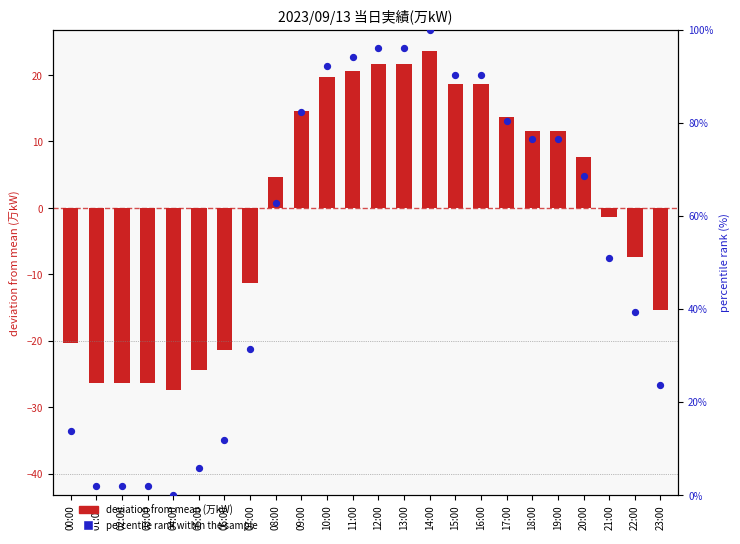

What are all the series names shown in the legend?

deviation from mean (万kW), percentile rank within the sample